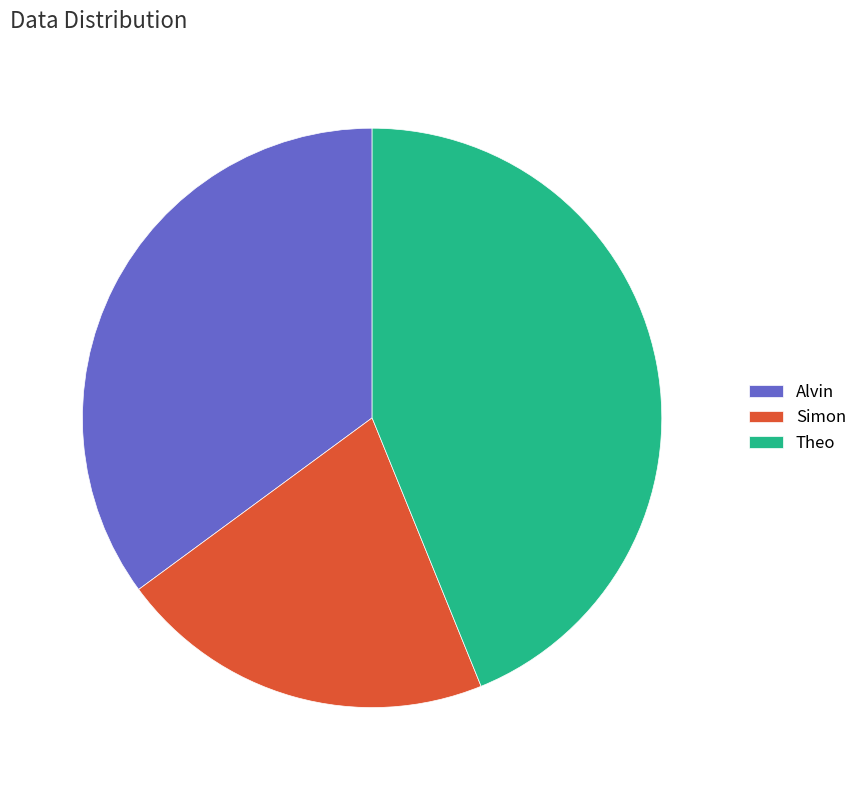

The Simon slice represents 21% of the pie. True or false?

True